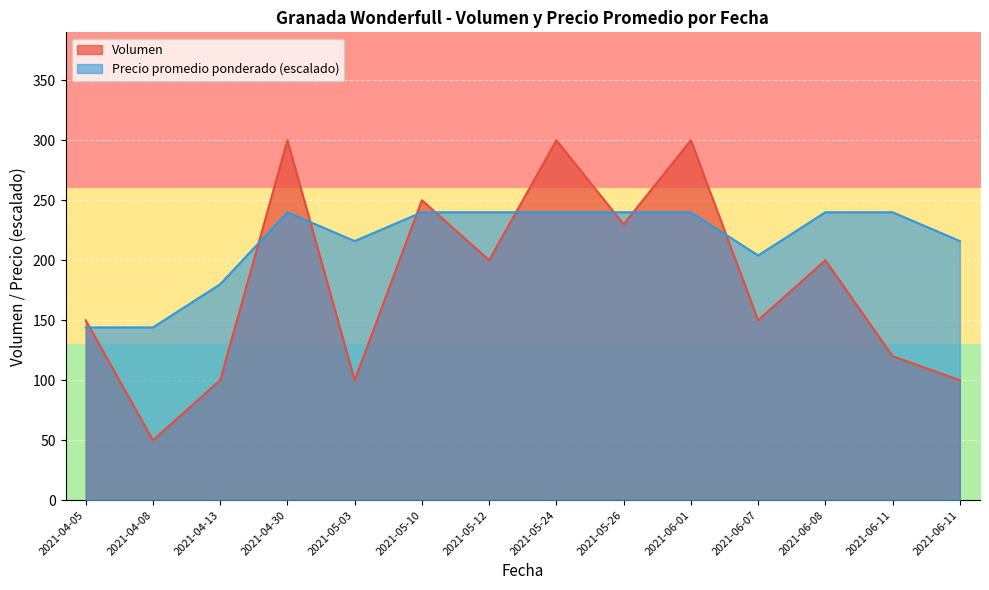

How many lines are shown in the chart?

2